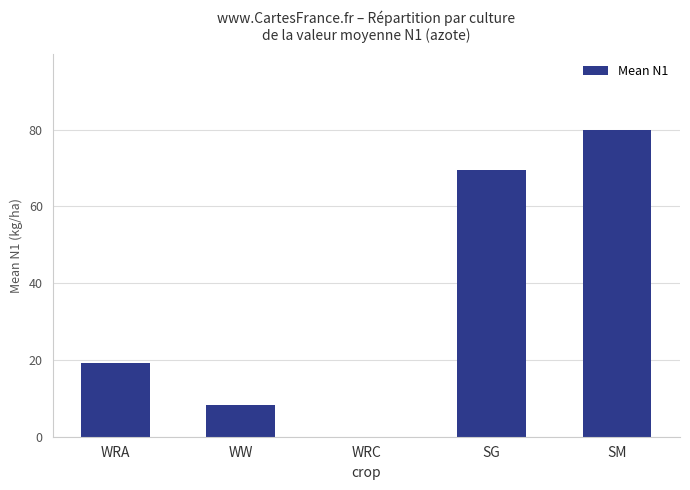

Which has a higher value, SM or WW?

SM